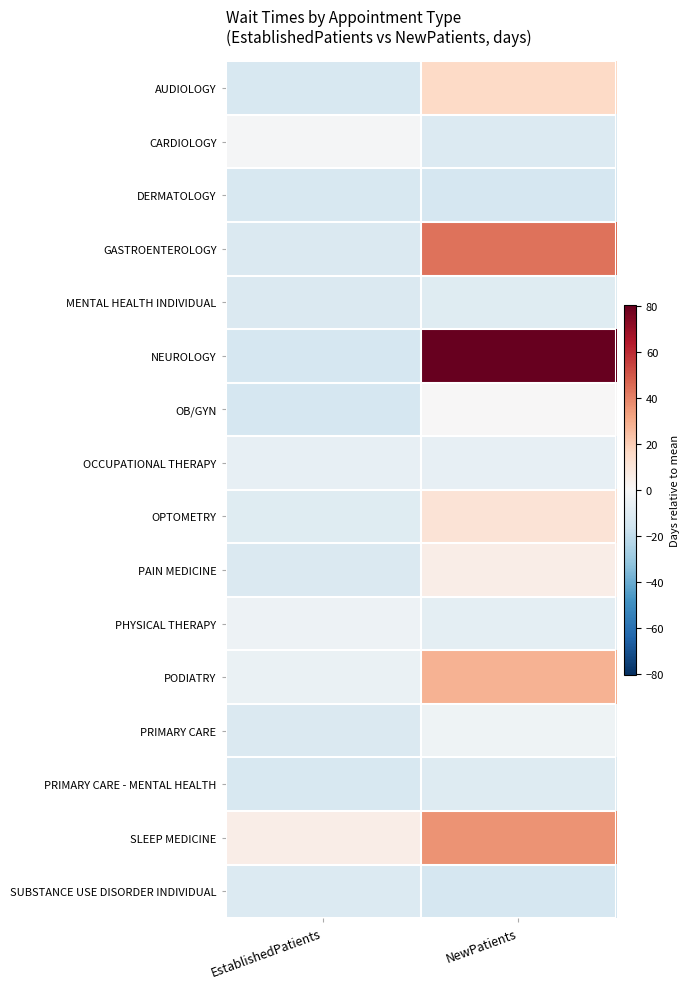

Reading left to right, transcribe all the data shown in this chart.

AUDIOLOGY: EstablishedPatients=-12.7	NewPatients=15.8
CARDIOLOGY: EstablishedPatients=-1.0	NewPatients=-11.1
DERMATOLOGY: EstablishedPatients=-12.6	NewPatients=-13.2
GASTROENTEROLOGY: EstablishedPatients=-11.6	NewPatients=43.4
MENTAL HEALTH INDIVIDUAL: EstablishedPatients=-11.5	NewPatients=-9.6
NEUROLOGY: EstablishedPatients=-13.6	NewPatients=80.3
OB/GYN: EstablishedPatients=-13.6	NewPatients=0.1
OCCUPATIONAL THERAPY: EstablishedPatients=-6.6	NewPatients=-6.6
OPTOMETRY: EstablishedPatients=-9.5	NewPatients=11.2
PAIN MEDICINE: EstablishedPatients=-11.5	NewPatients=5.4
PHYSICAL THERAPY: EstablishedPatients=-4.3	NewPatients=-7.8
PODIATRY: EstablishedPatients=-5.0	NewPatients=28.1
PRIMARY CARE: EstablishedPatients=-11.3	NewPatients=-3.5
PRIMARY CARE - MENTAL HEALTH: EstablishedPatients=-12.9	NewPatients=-10.0
SLEEP MEDICINE: EstablishedPatients=5.2	NewPatients=35.9
SUBSTANCE USE DISORDER INDIVIDUAL: EstablishedPatients=-10.9	NewPatients=-13.6